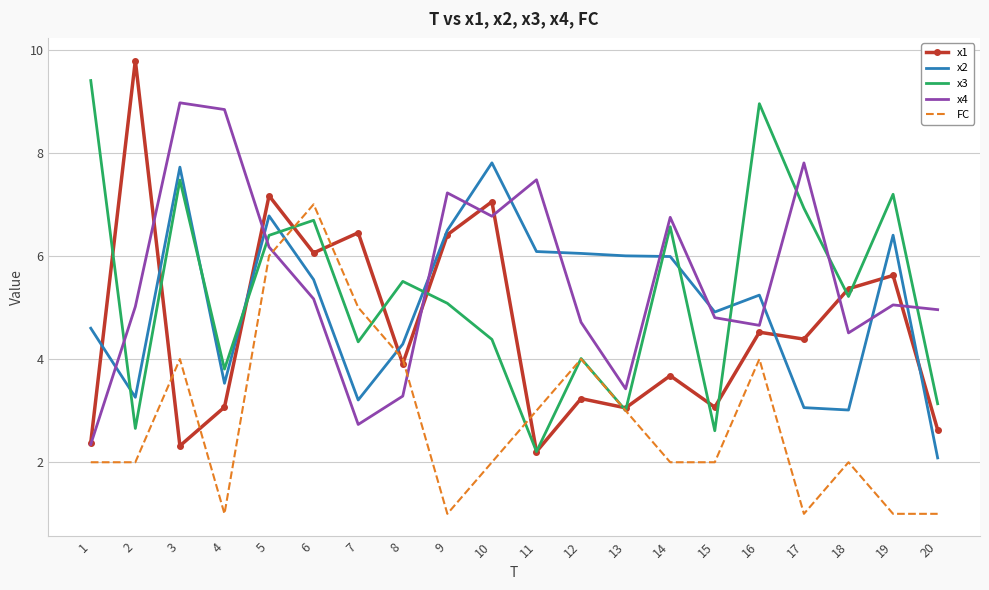

Which series has the largest total across all categories?

x4